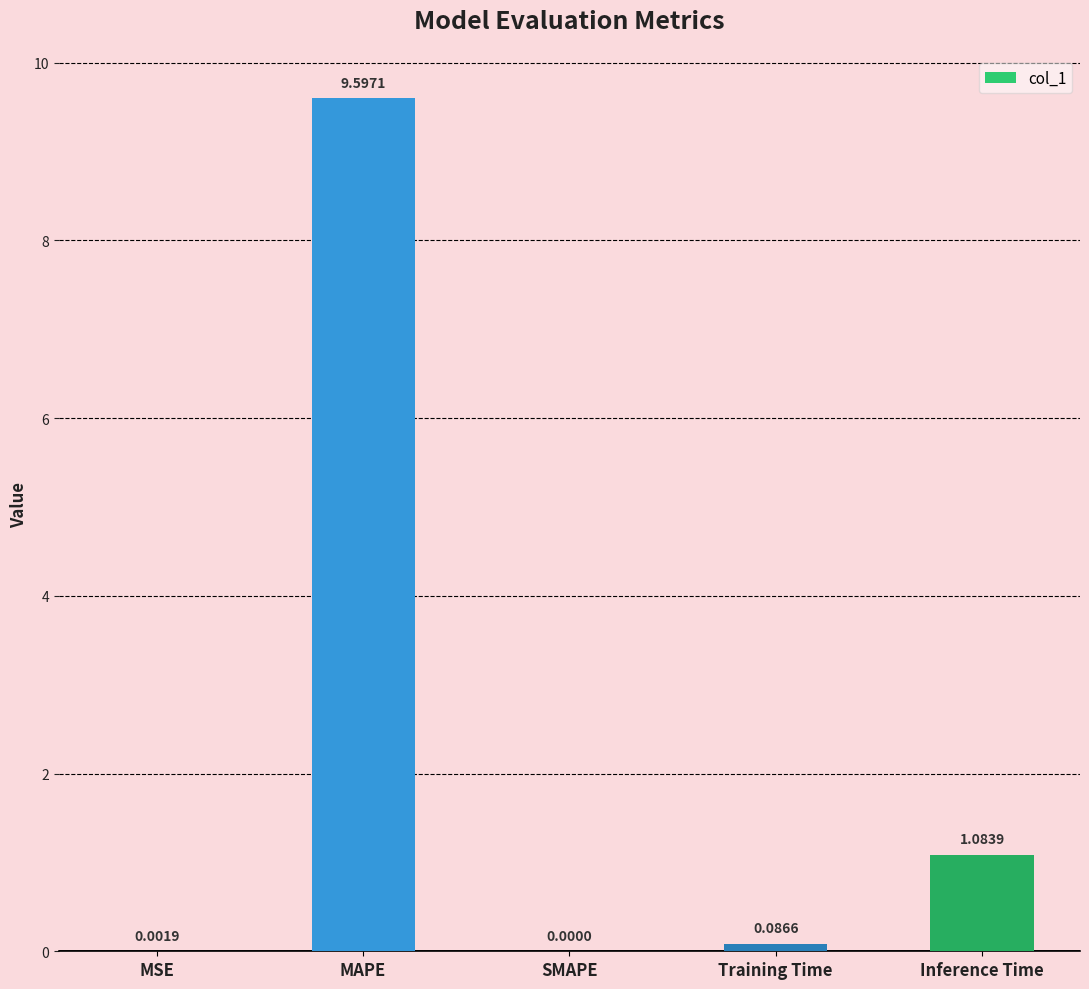

Between Training Time and MSE, which is larger?

Training Time